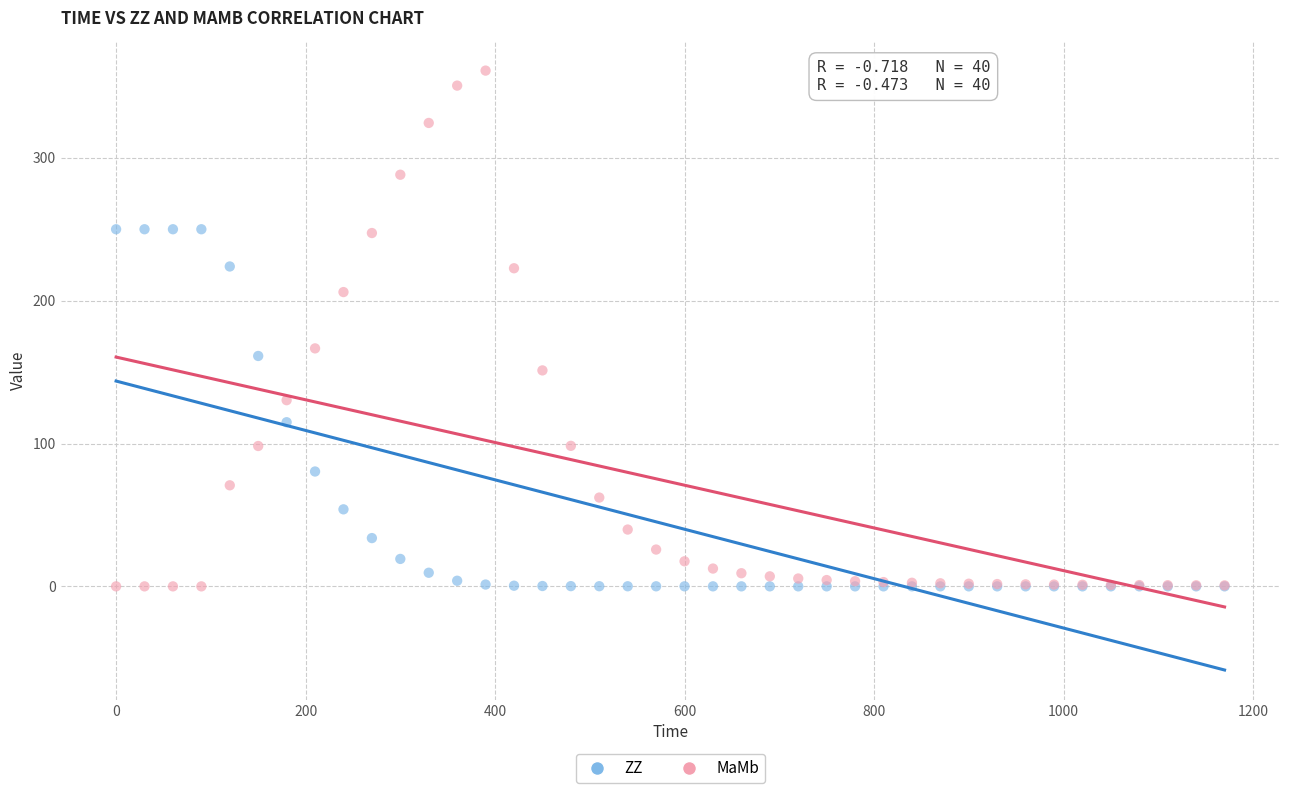

Across all series, what Y value is closest to 180?

166.6